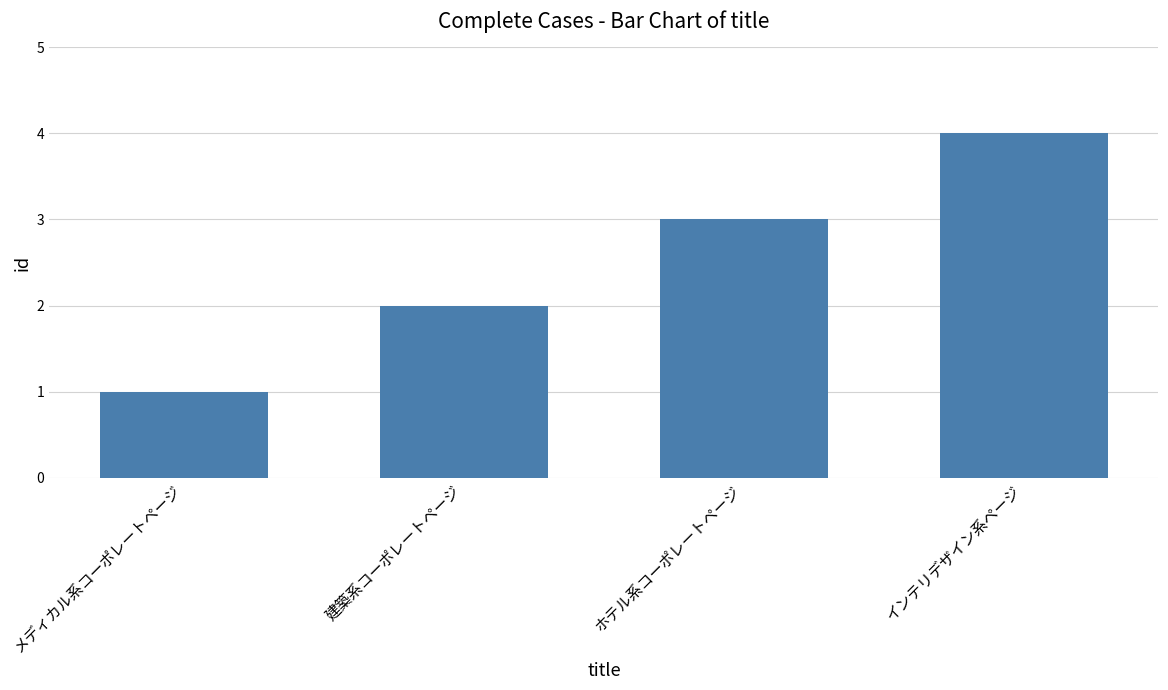

Reading left to right, what are all the values shown in this chart?

1	2	3	4